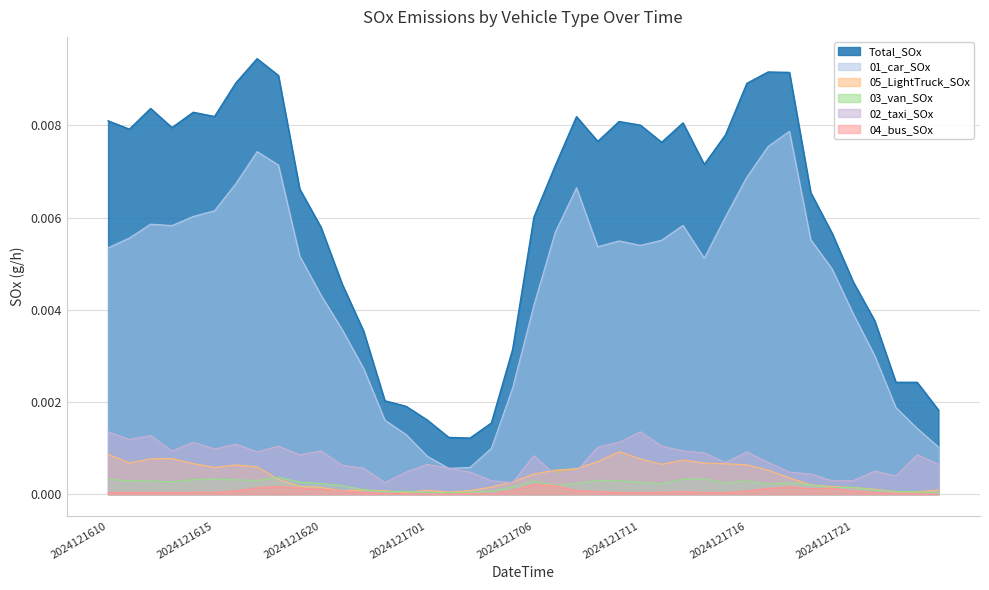

At which label is 04_bus_SOx closest to 0?

2024121701